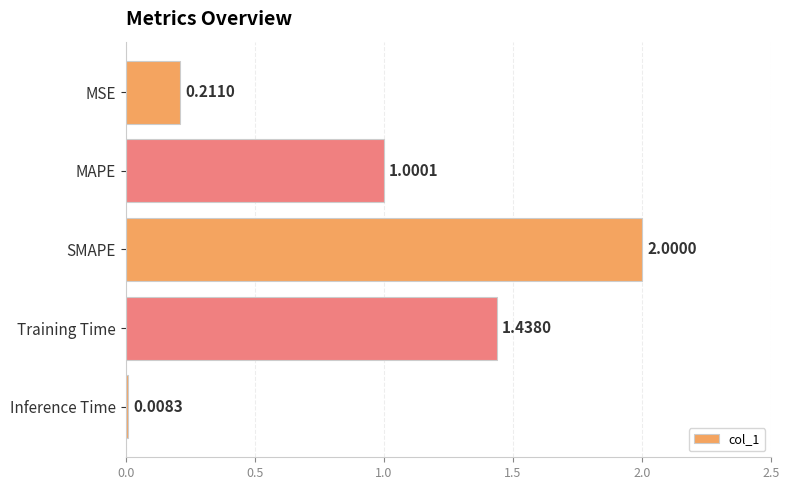

How many series are shown in this chart?

1